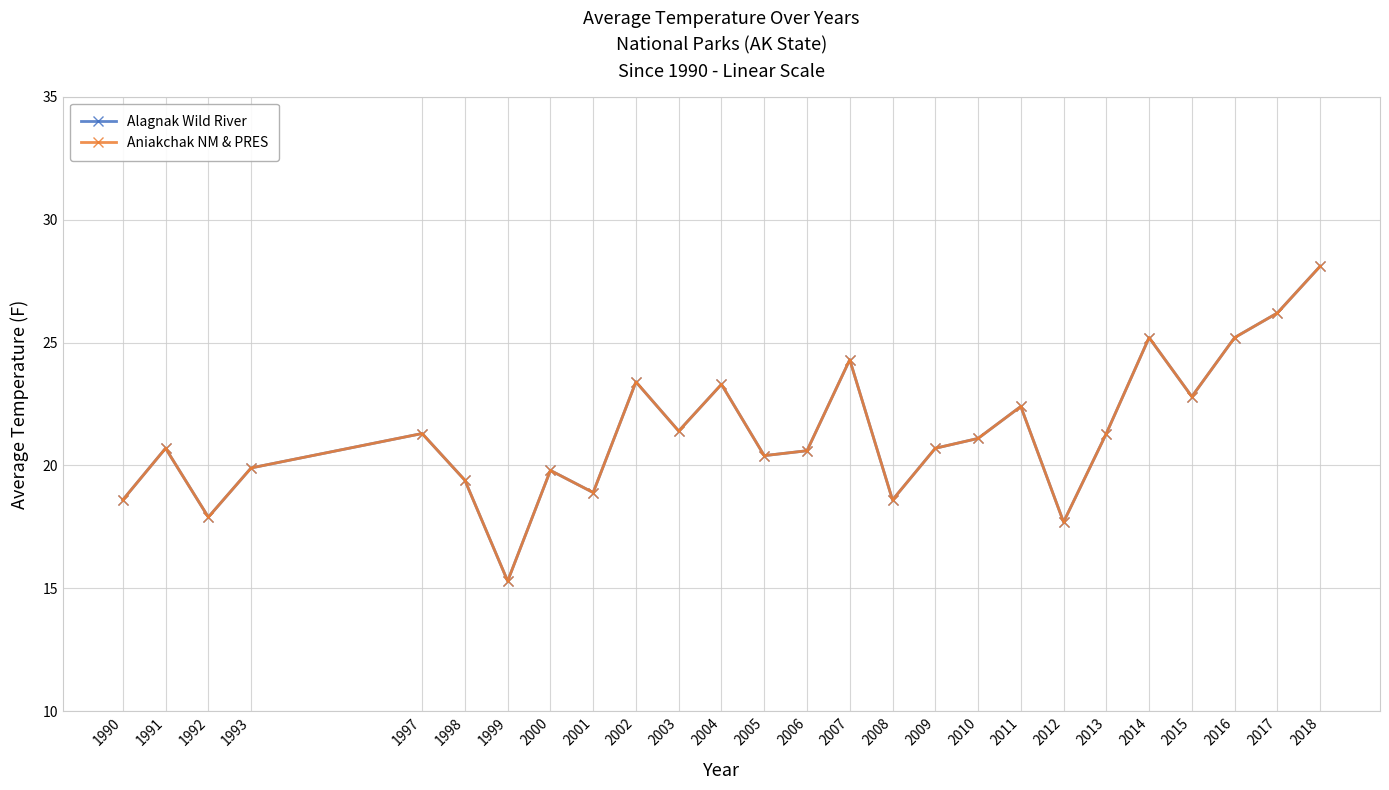

What is the smallest value displayed?

15.3